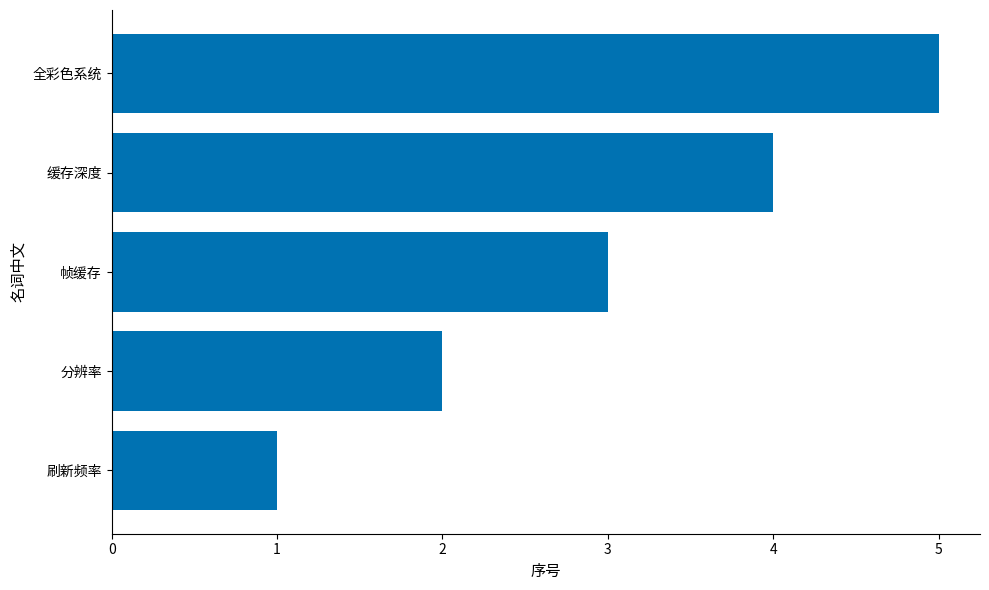

What is the maximum value shown in the chart?

5